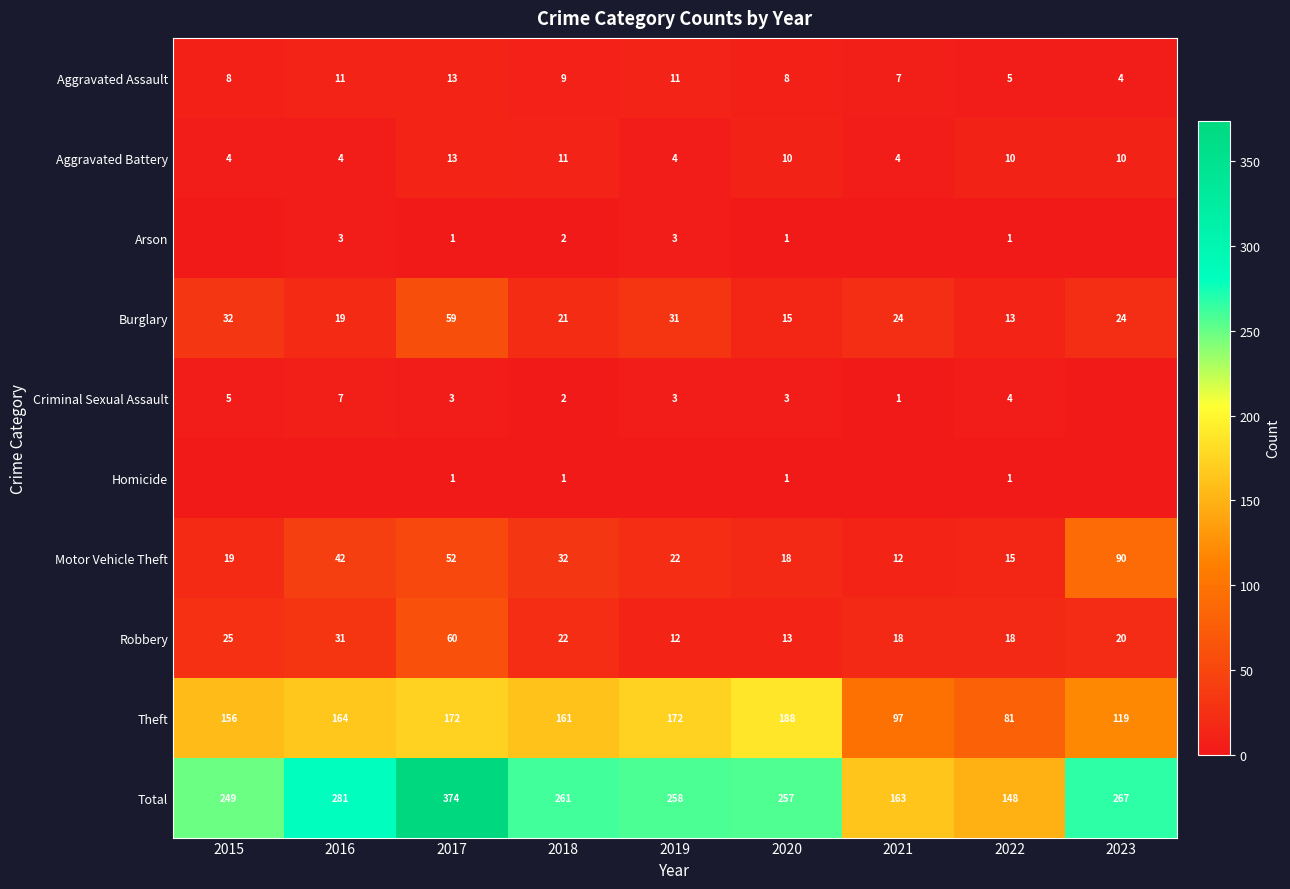

At how many categories does at least one series exceed 264?

3